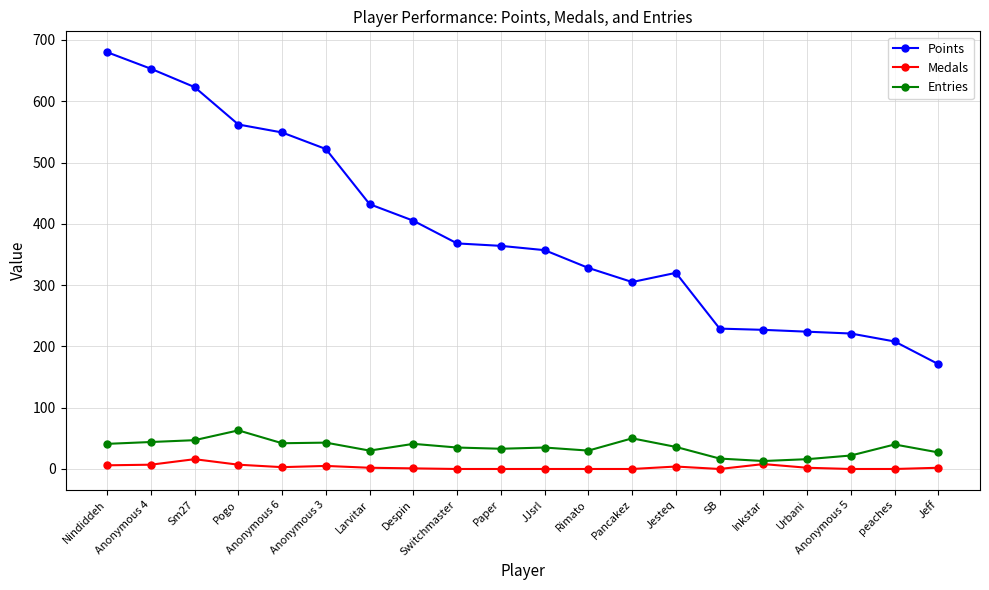

Where does the Points series first go above 364?

Nindiddeh